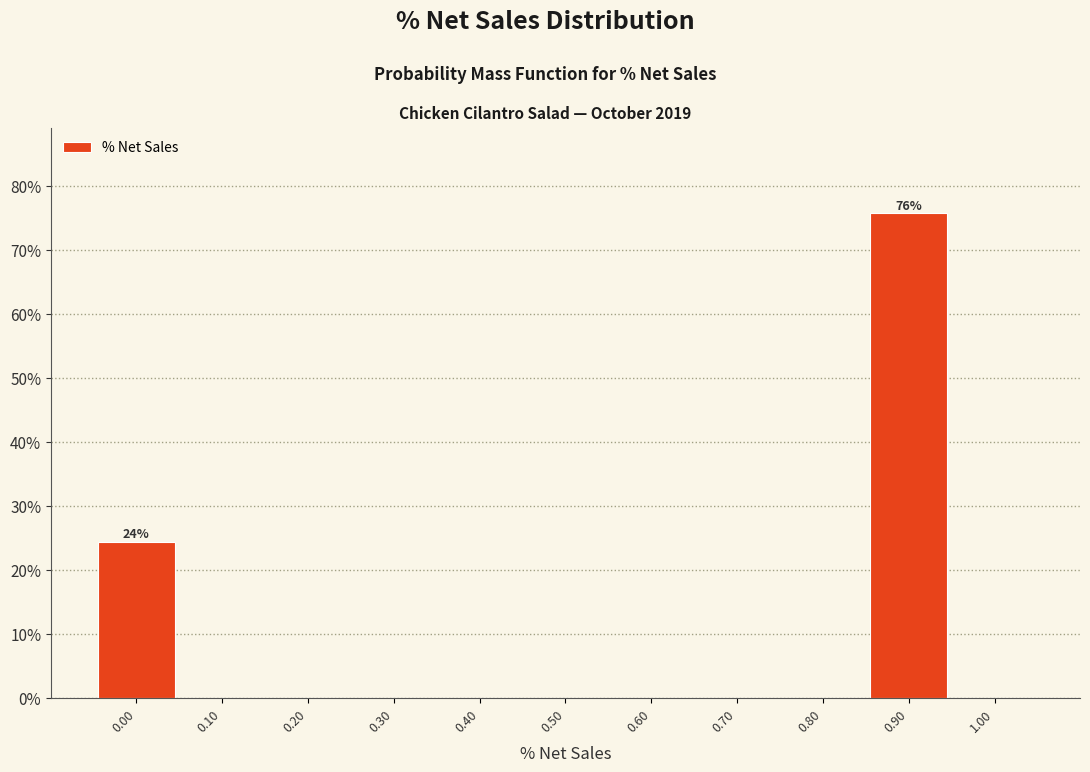

Which range on the x-axis has the tallest bar?

0.85 to 0.95